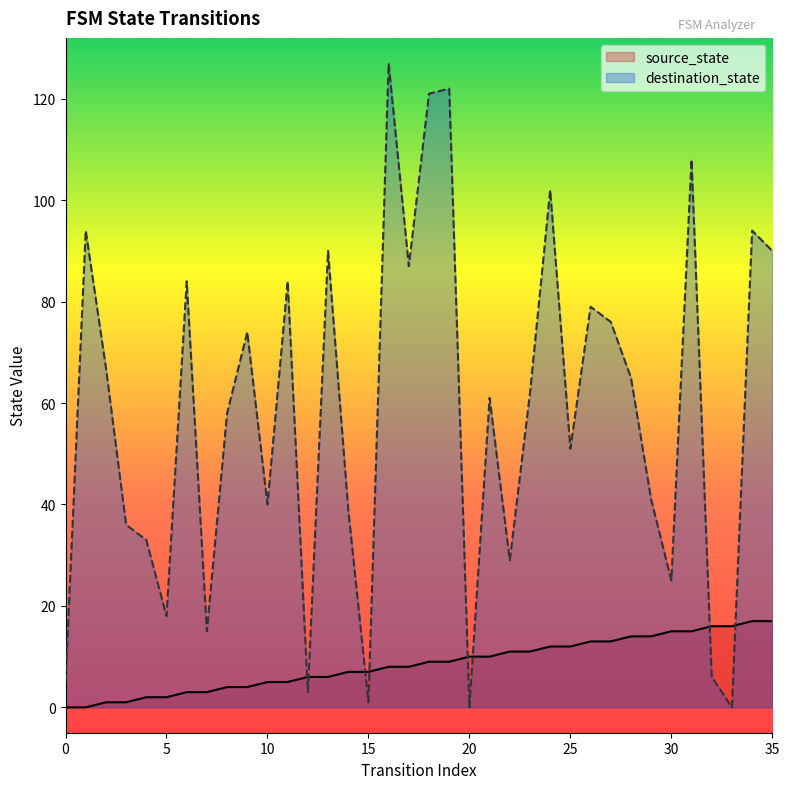

True or false: source_state and destination_state cross at least once.

True